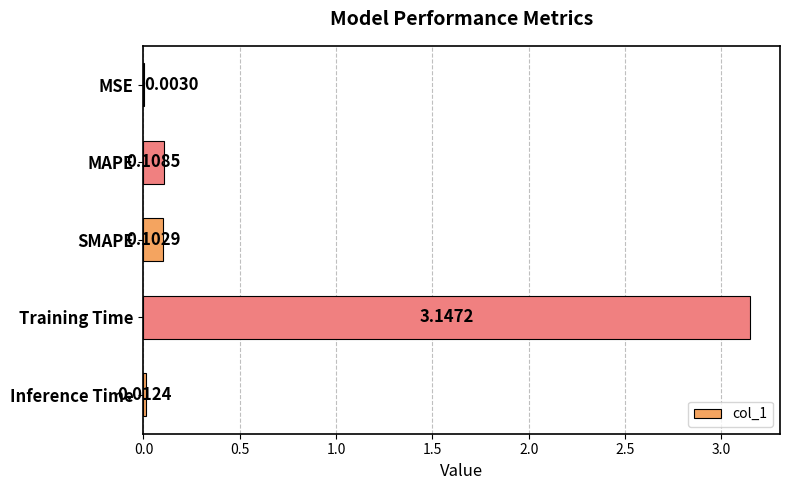

At which label is the value closest to 1?

MAPE